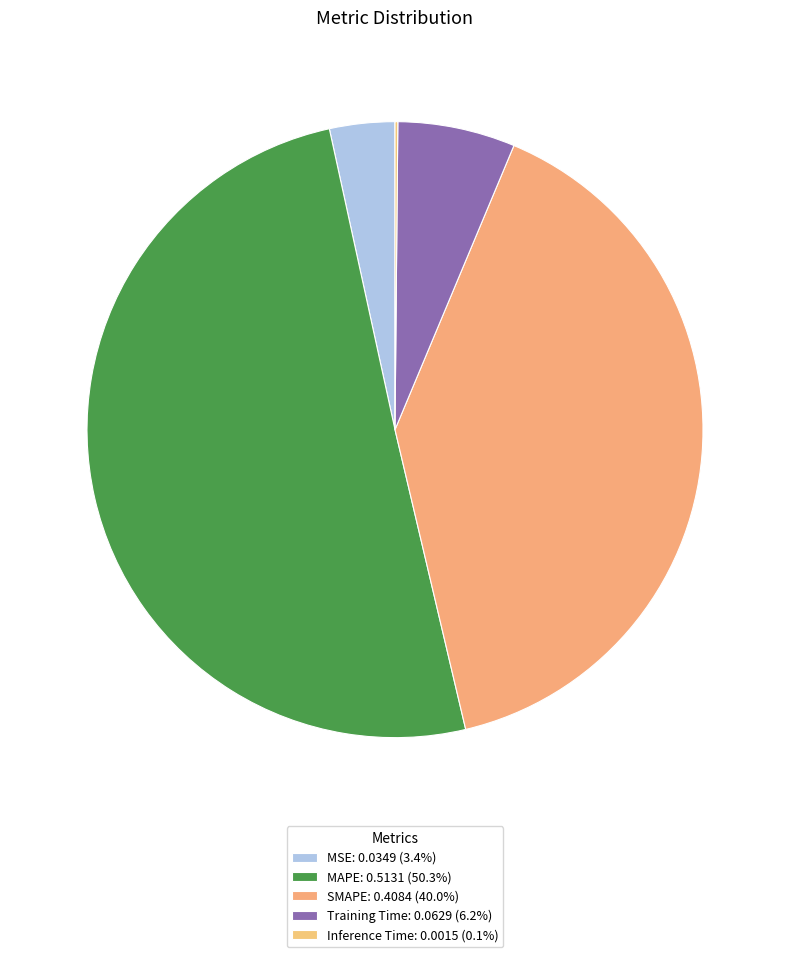

Rank the categories by value from highest to lowest.

MAPE, SMAPE, Training Time, MSE, Inference Time